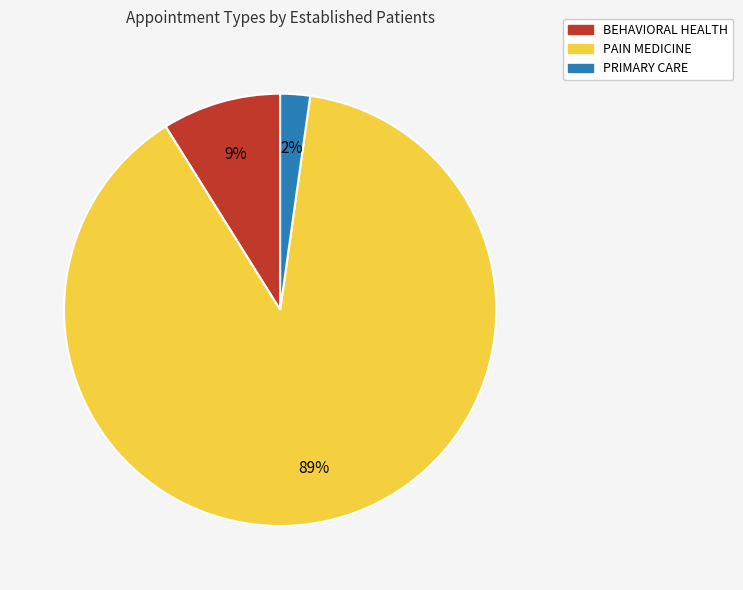

To the nearest percent, what is the difference between the PAIN MEDICINE and BEHAVIORAL HEALTH slice percentages?

80%